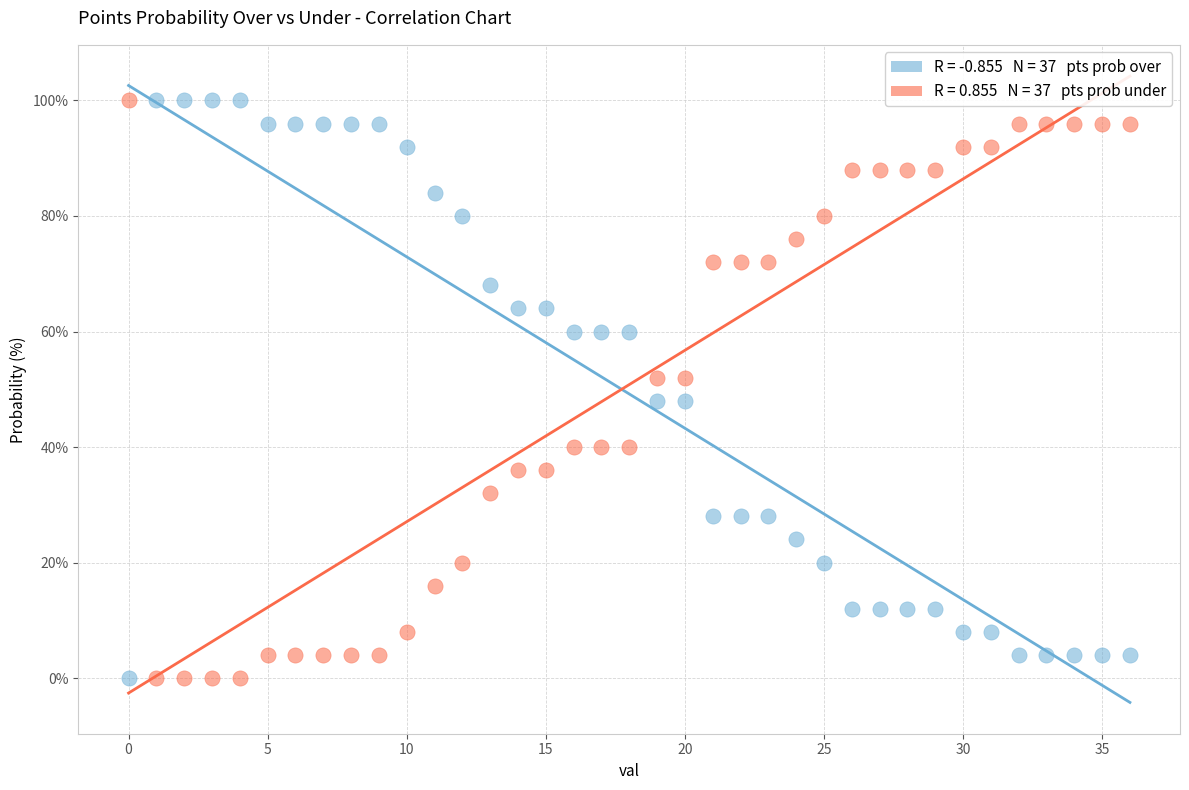

Across all data points, what is the range of Y values (max minus min)?

100